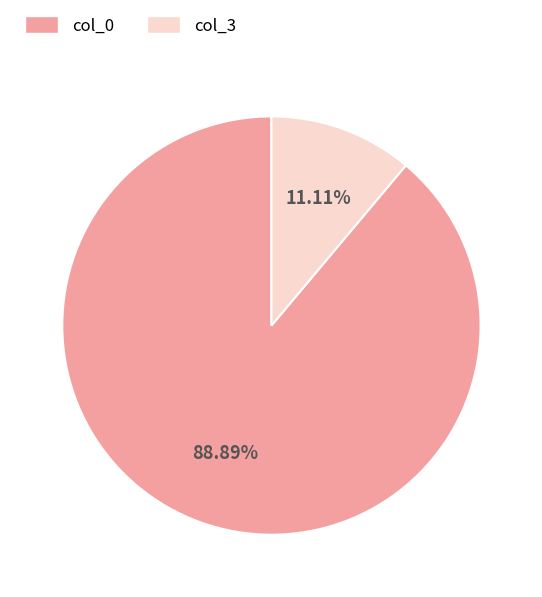

Rank the categories by value from highest to lowest.

col_0, col_3